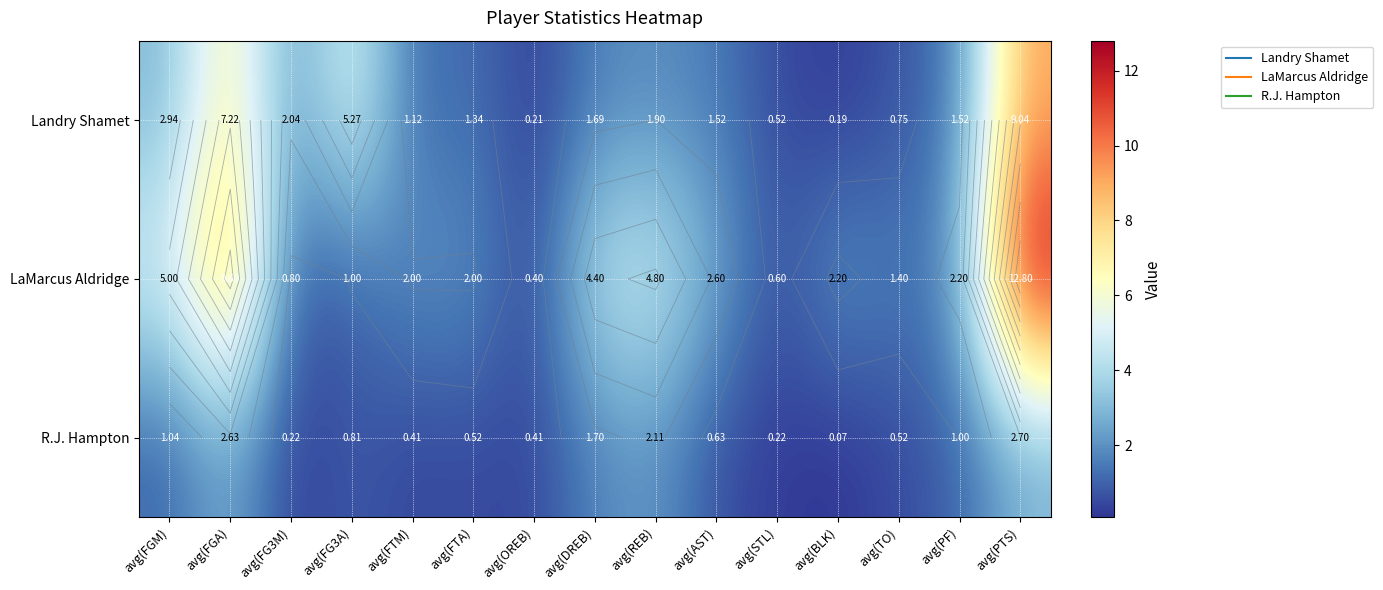

Which series has the largest total across all categories?

LaMarcus Aldridge